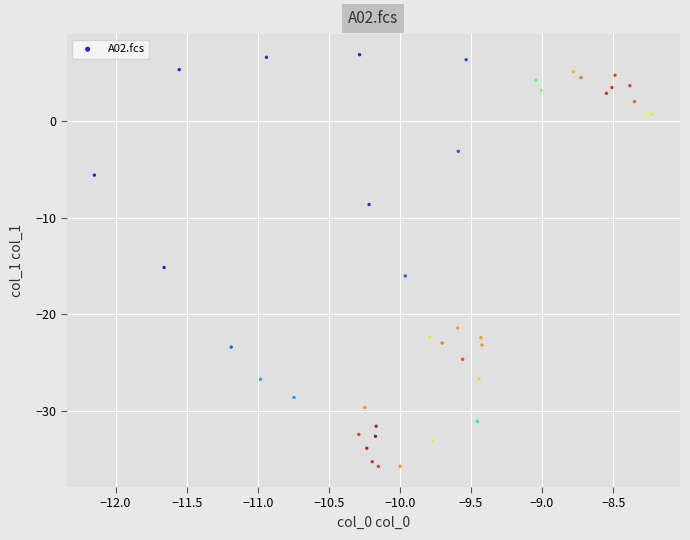

What Y value in the scatter plot is closest to -14?

-15.2